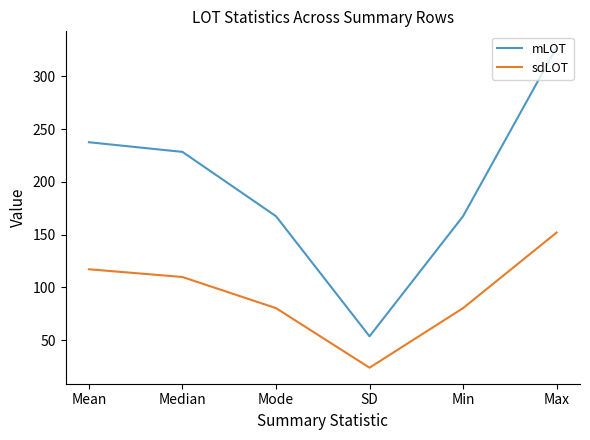

Where does the sdLOT series first go above 109?

Mean